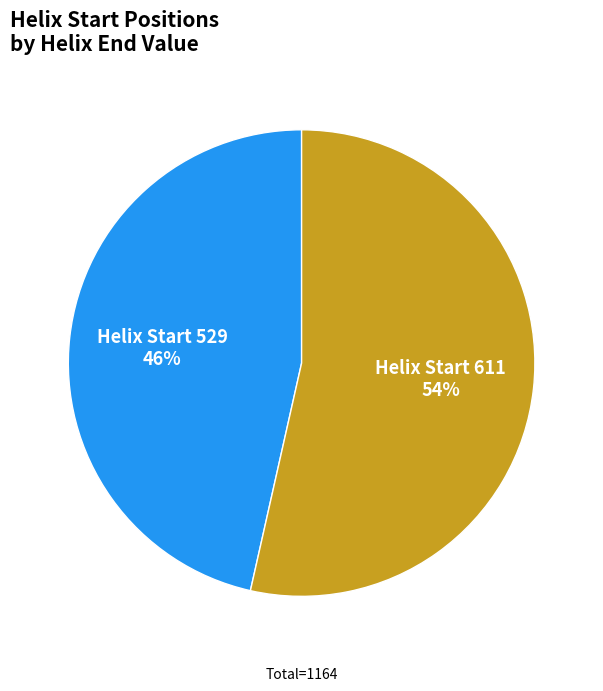

Does any single category account for the majority?

Yes